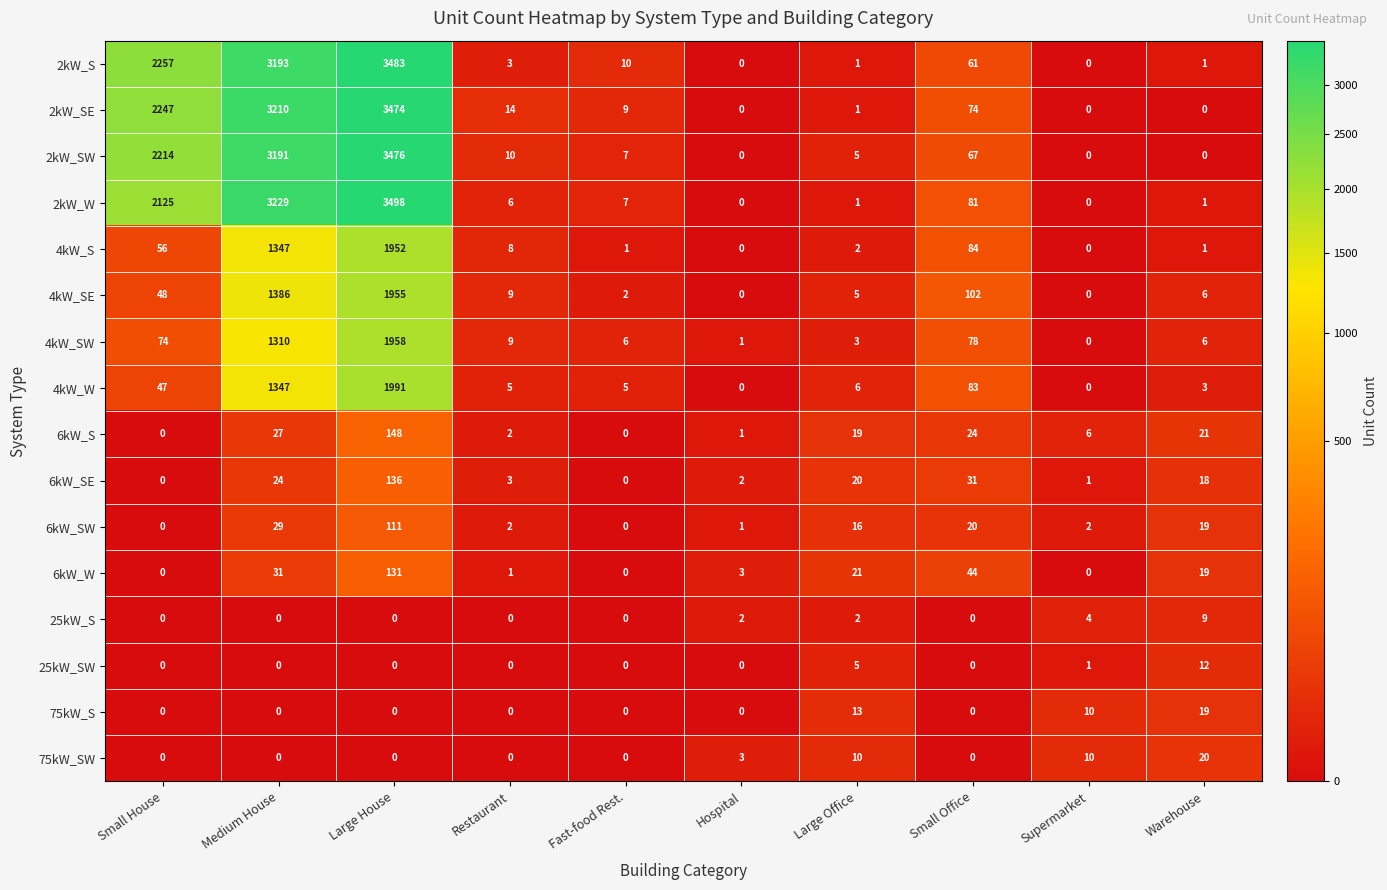

How many values in 2kW_SE are above zero?

7